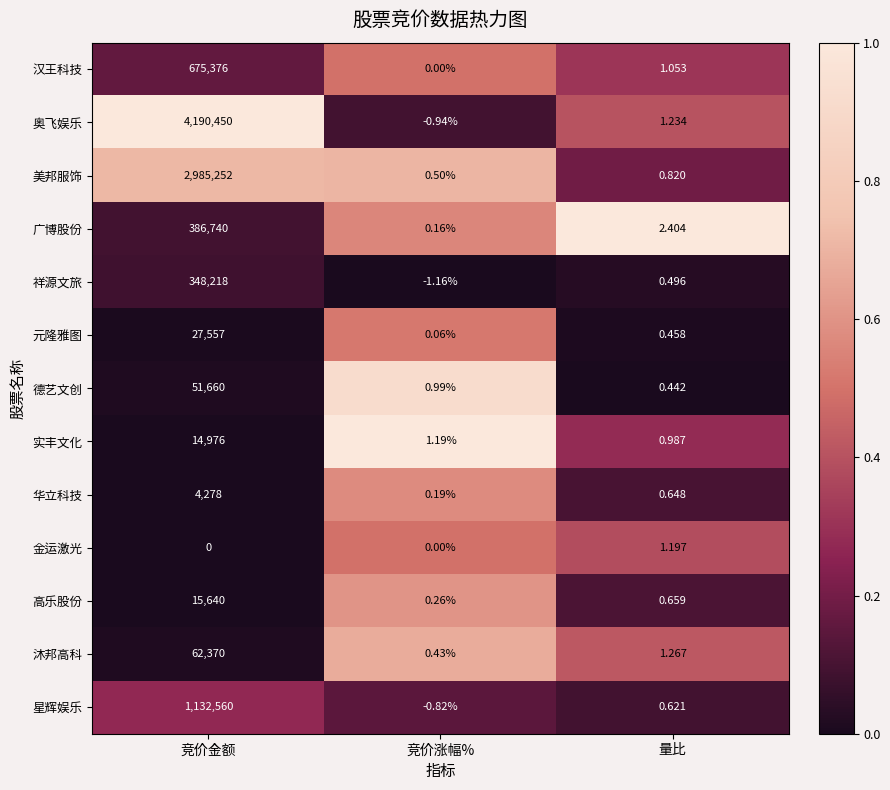

Which series has the largest range (max minus min)?

奥飞娱乐